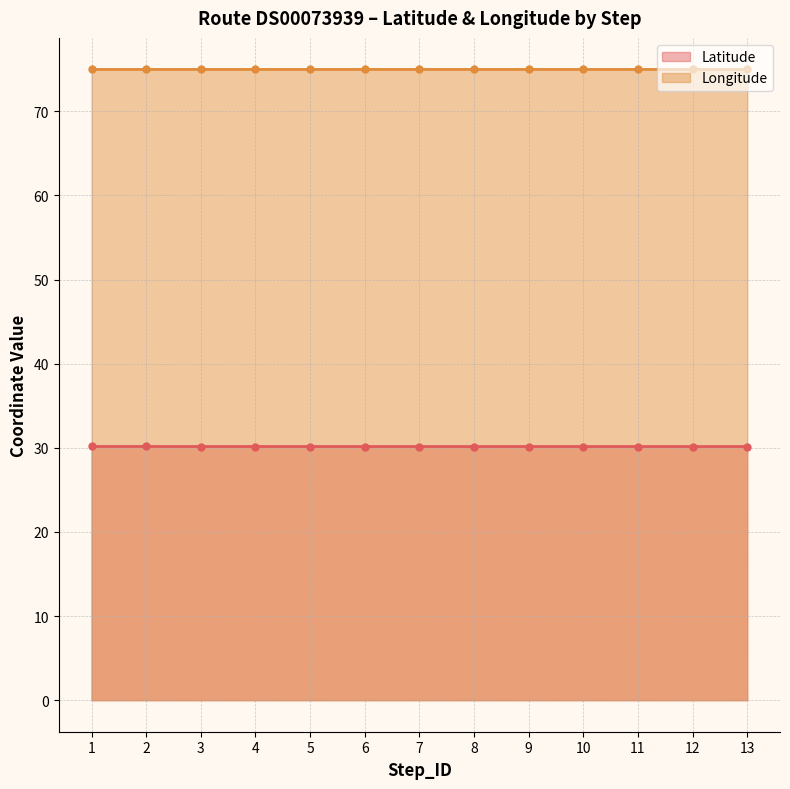

Between 8 and 4, which is larger?

4